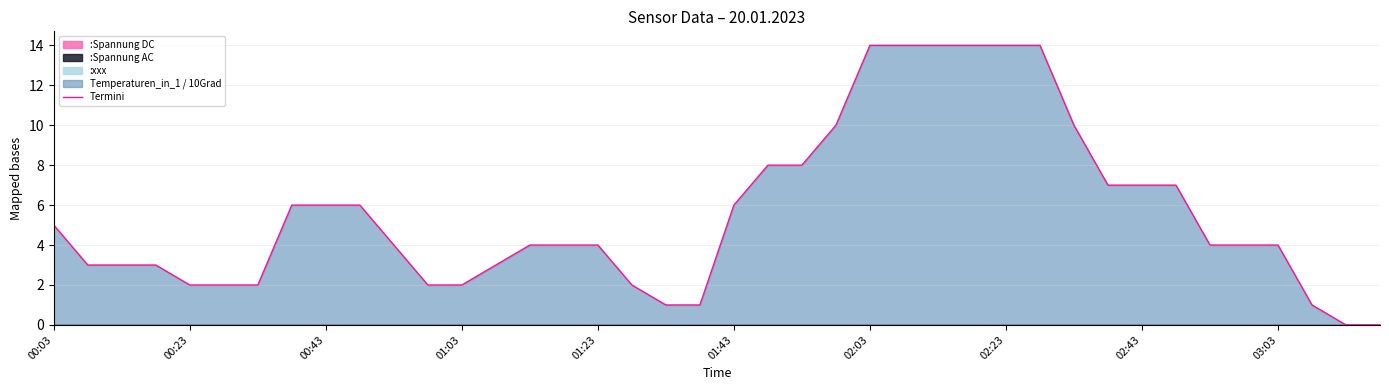

What is the greatest value displayed?

14